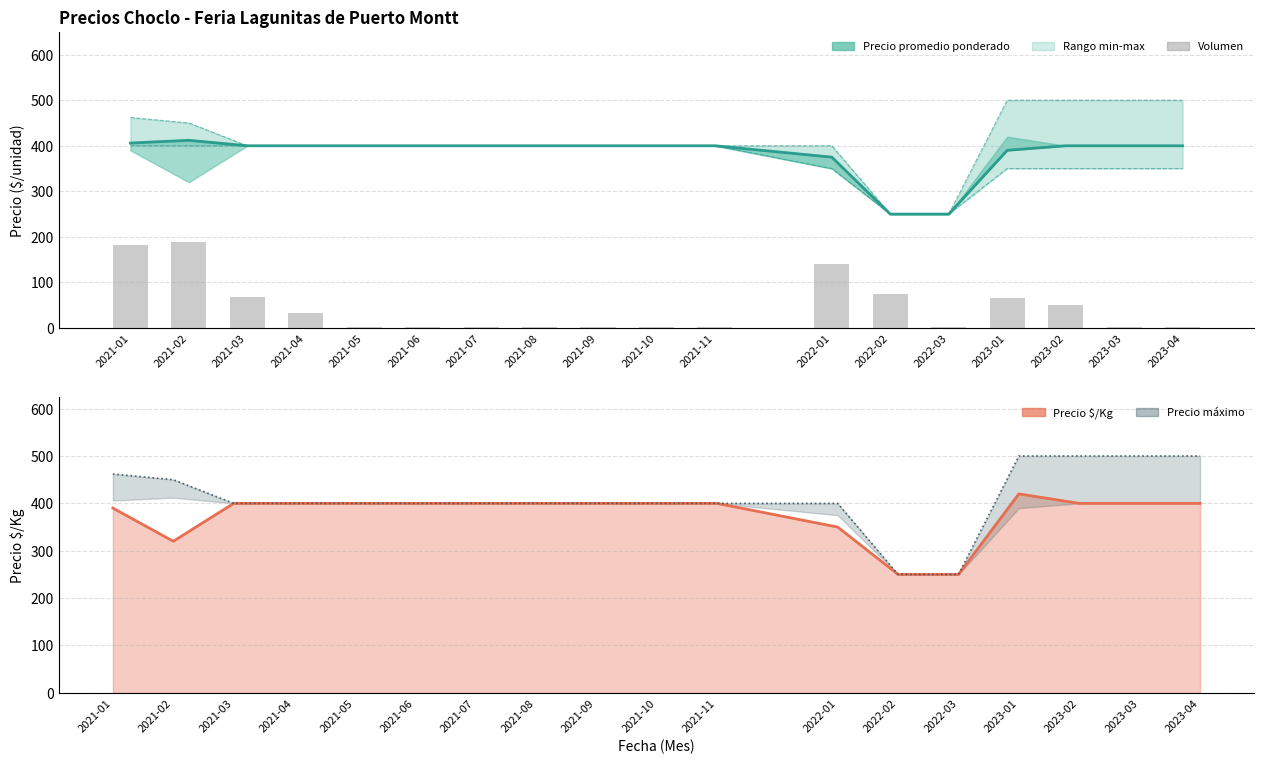

What is the sum of all Precio promedio values?

6883.0